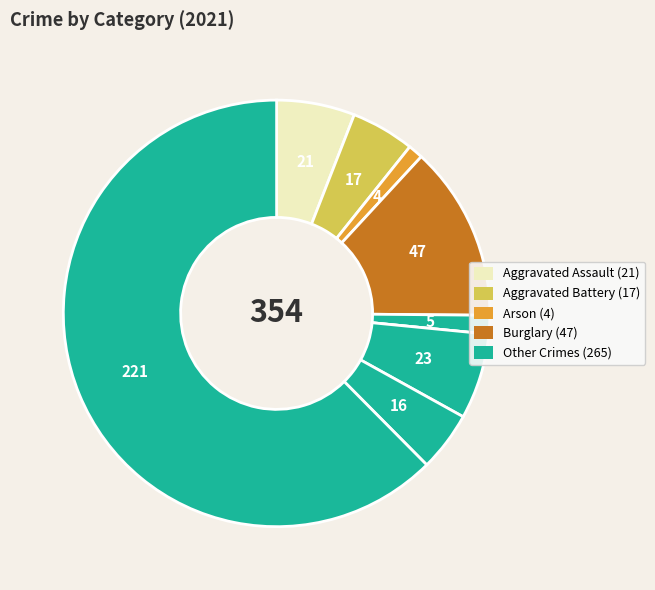

How many slices are in this pie chart?

9